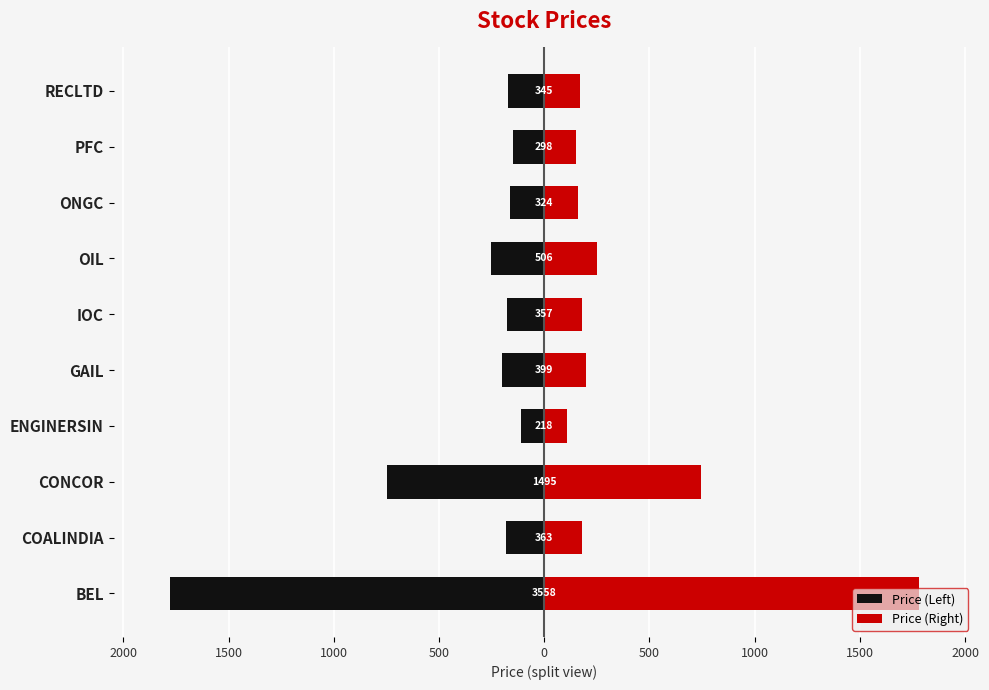

How many bars are there in each group?

2